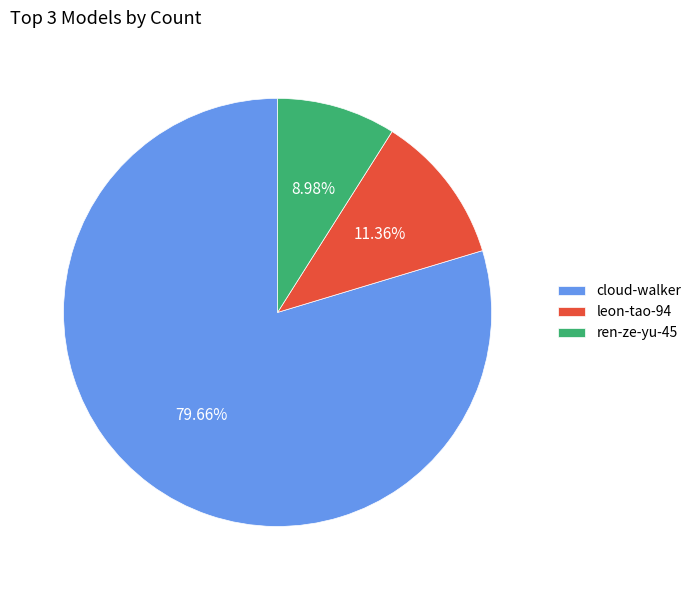

Which slice represents more than half of the pie?

cloud-walker